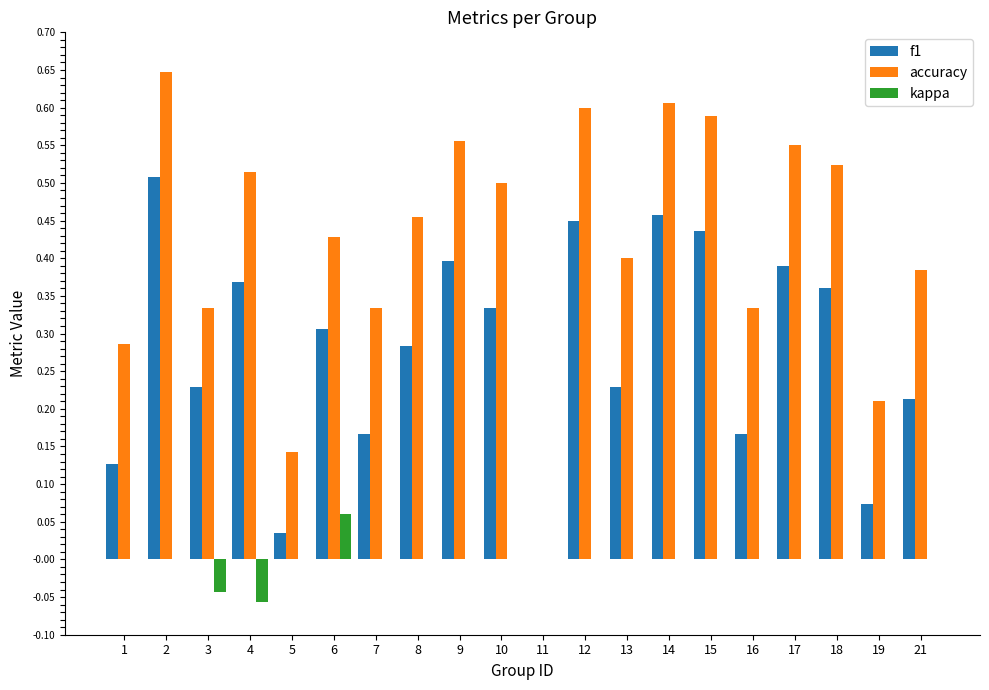

What is the sum of all accuracy values?

8.4